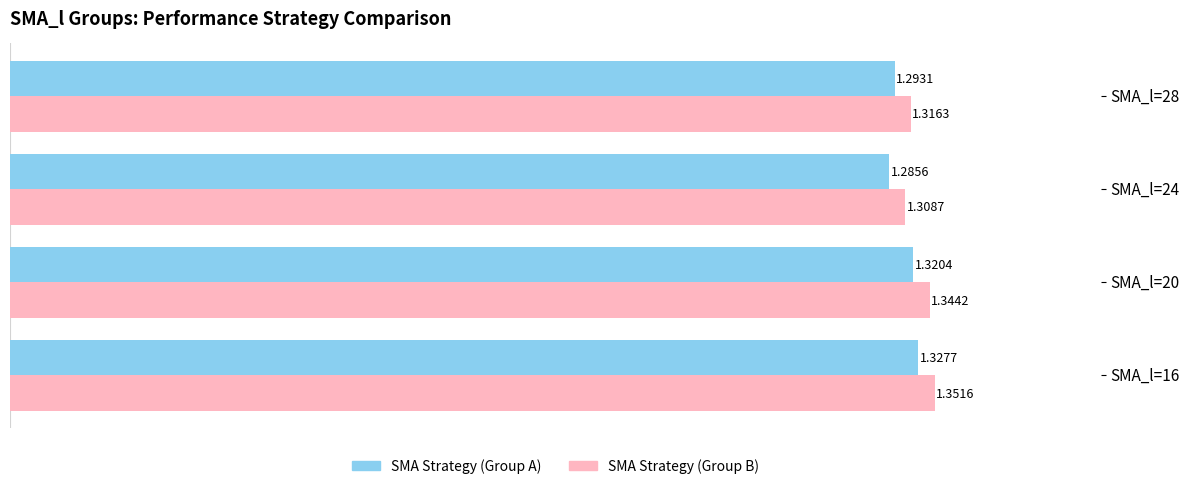

At which category is the sum across all series the highest?

SMA_l=16